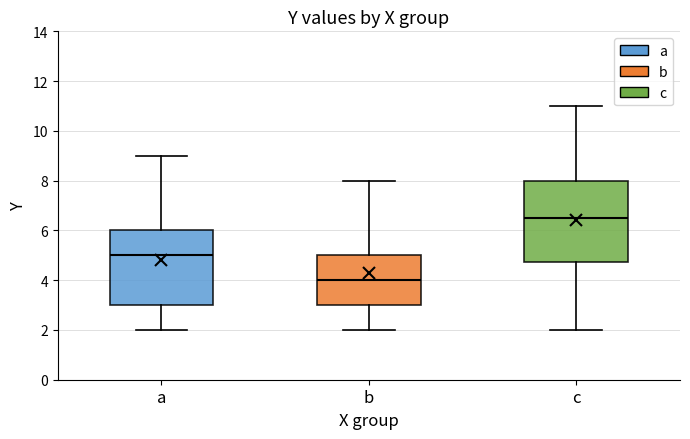

Where is the upper edge of the box for a on the y-axis? The values are not printed on the chart, so give them approximately, as read against the axis.

6.0